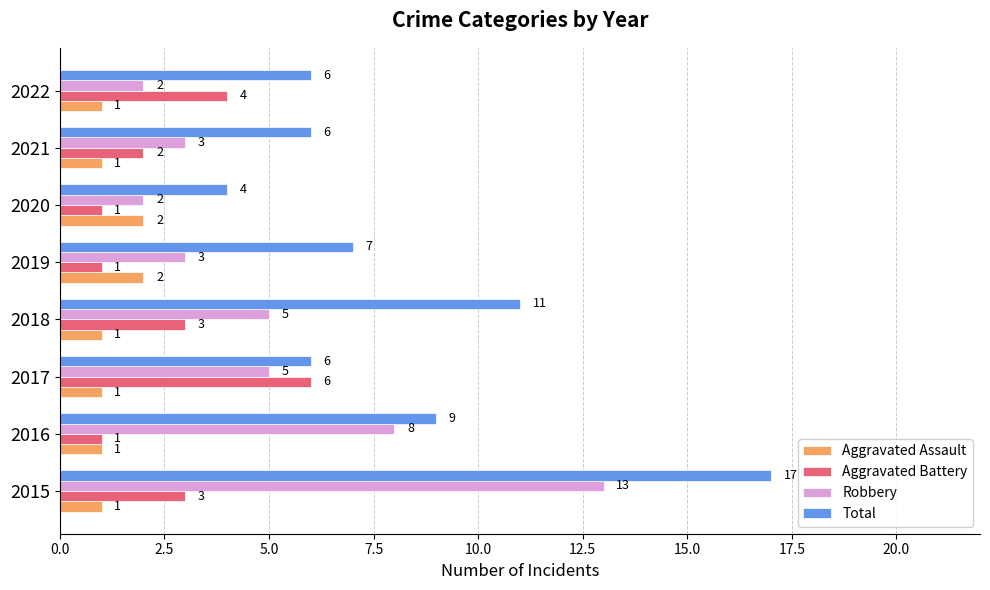

What is the difference between the maximum and minimum values in the Robbery series?

11